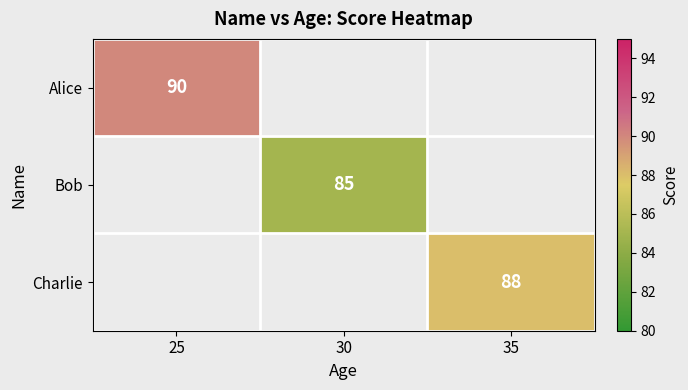

What is the smallest value displayed?

85.0